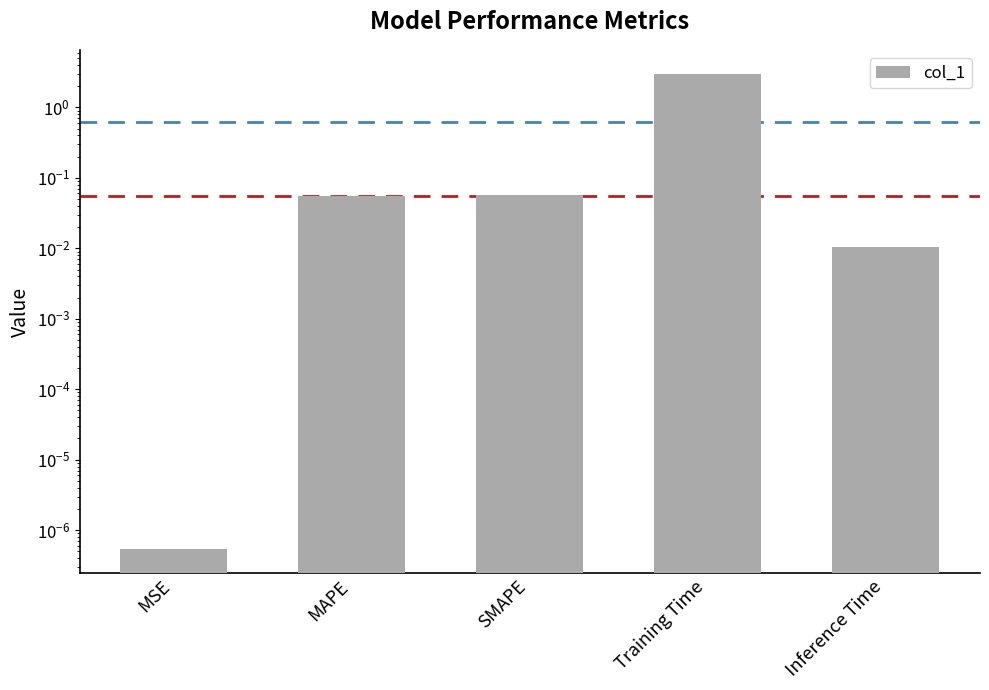

At which category does the chart reach its minimum across all series?

MSE